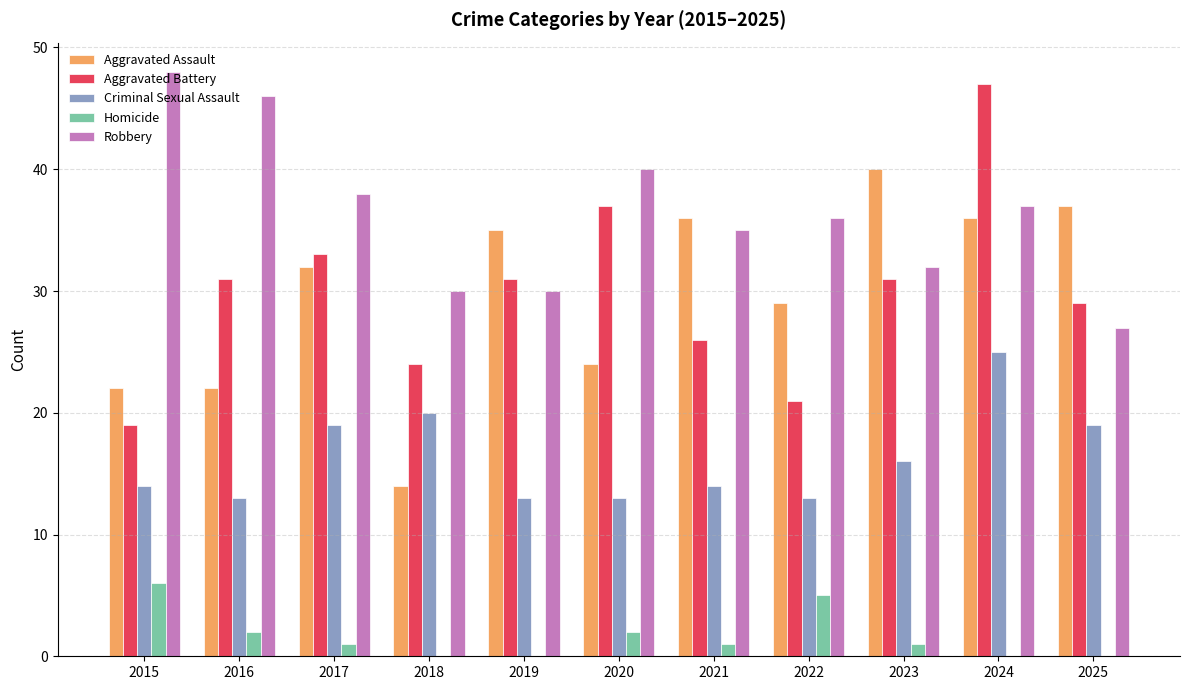

Where is Aggravated Battery nearest to the value 33?

2017